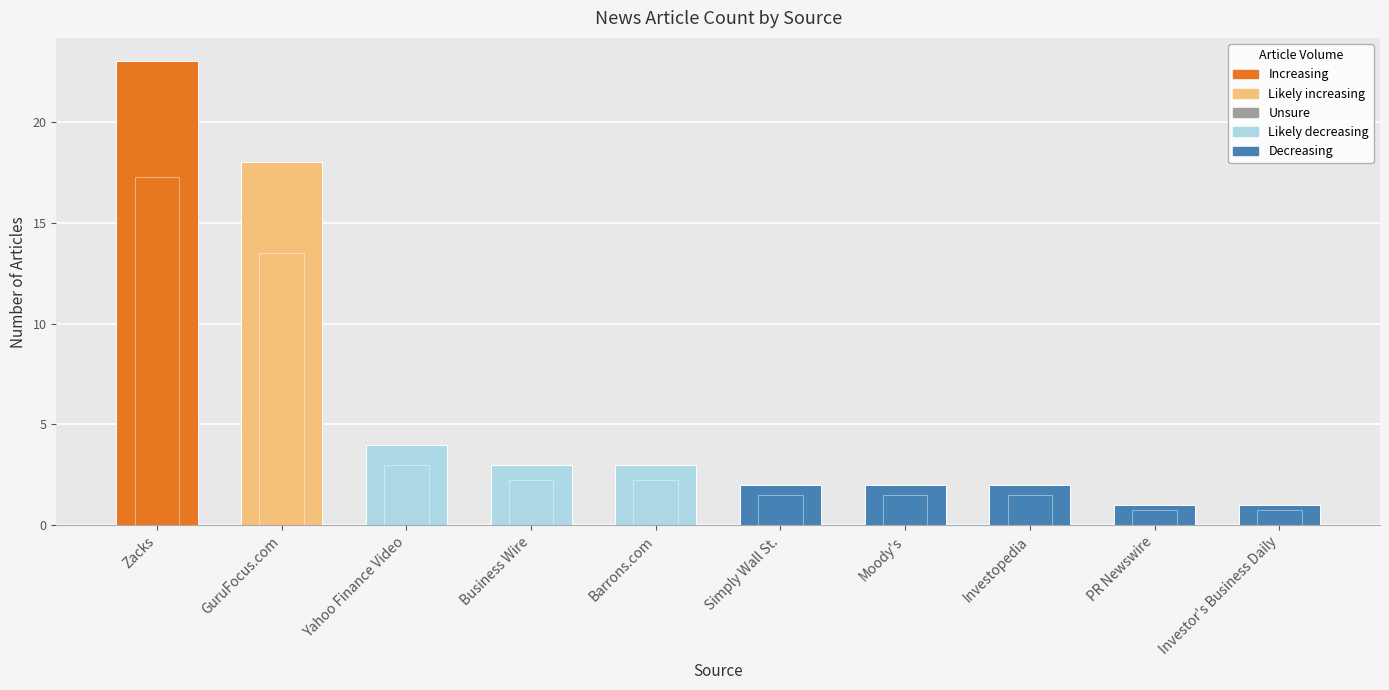

What is the smallest value displayed?

1